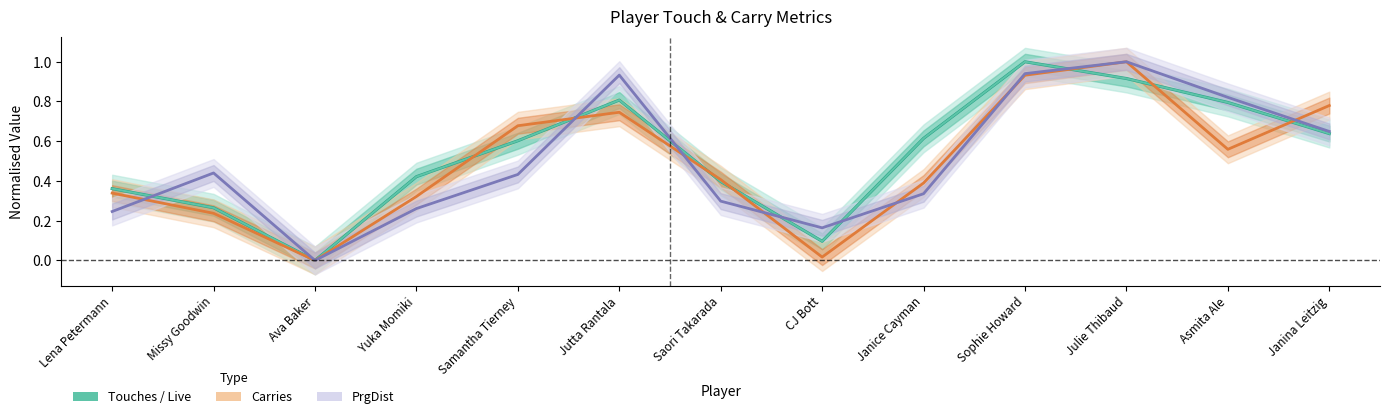

Where is Touches nearest to the value 0?

Ava Baker